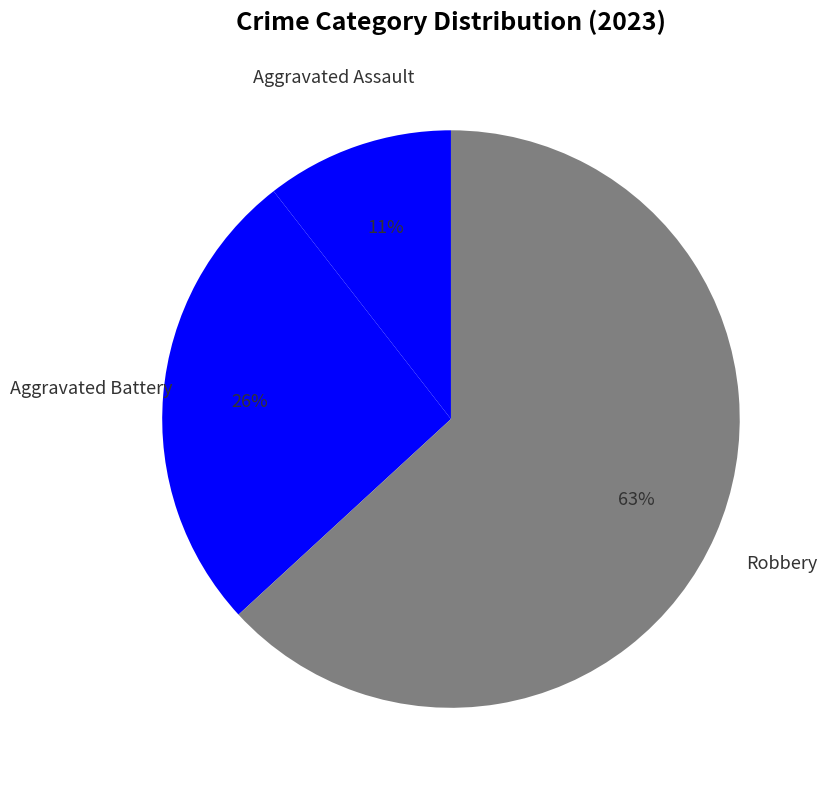

How many slices are in this pie chart?

3